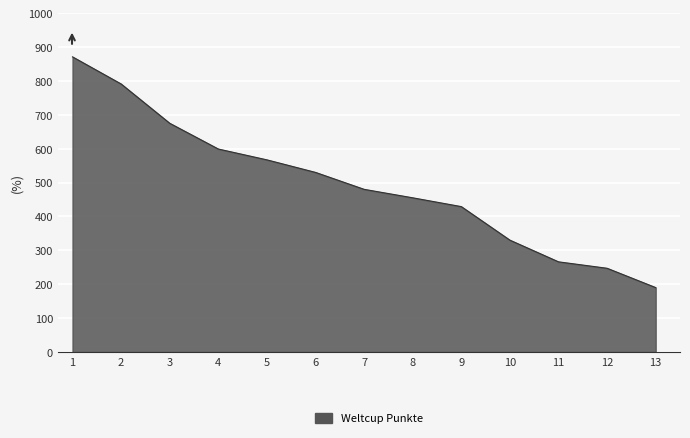

How many lines are shown in the chart?

1